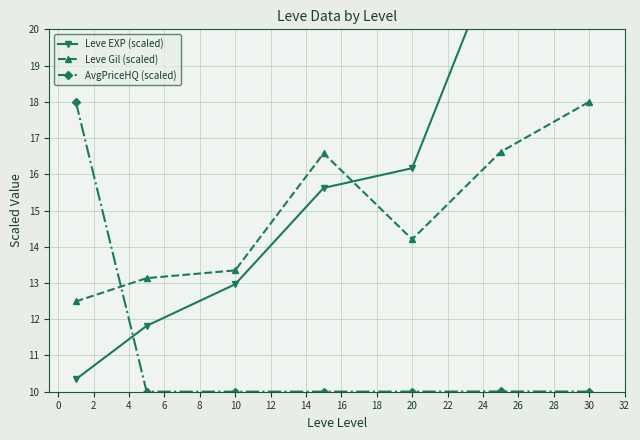

Reading left to right, list all the values displayed in this chart.

Leve EXP (scaled): 10.3	11.8	13.0	15.6	16.2	22.3	28.0
Leve Gil (scaled): 12.5	13.1	13.3	16.6	14.2	16.6	18.0
AvgPriceHQ (scaled): 18.0	10.0	10.0	10.0	10.0	10.0	10.0